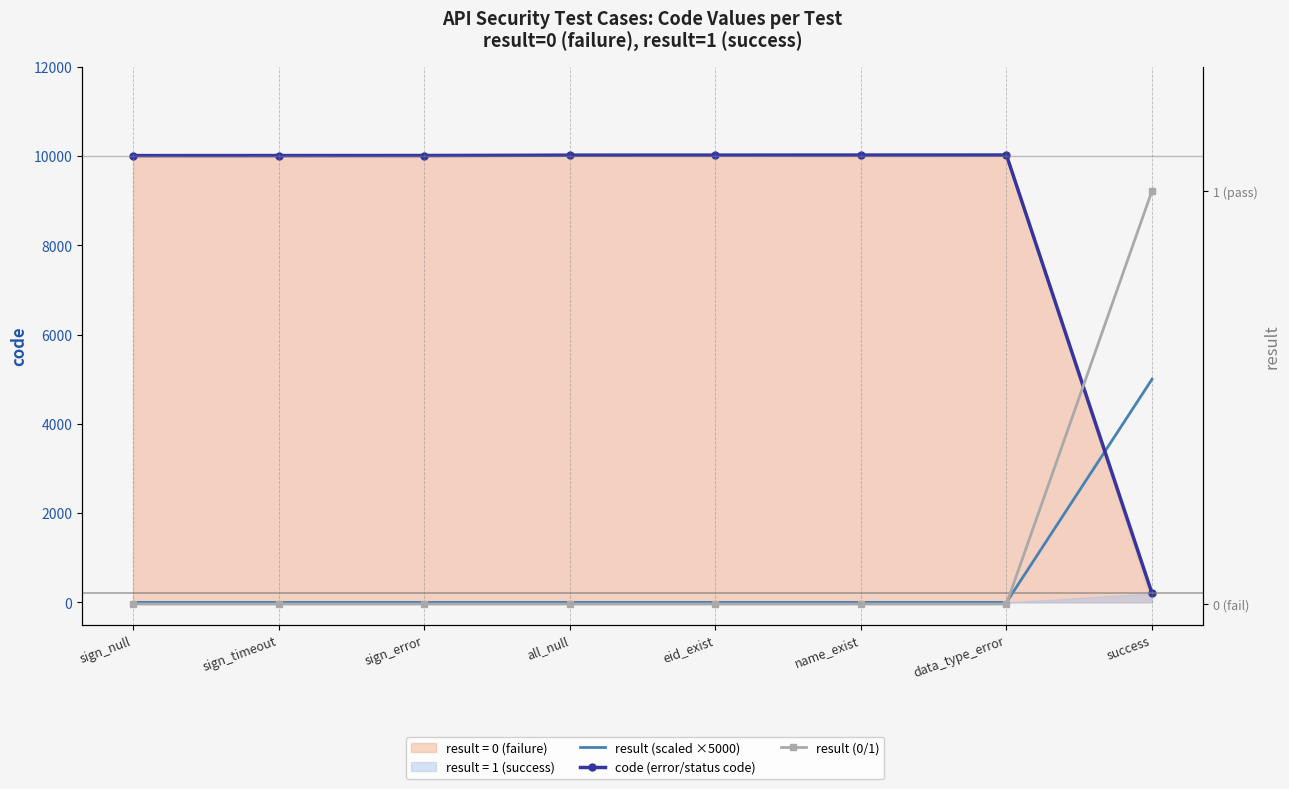

Reading left to right, what are all the values shown in this chart?

result (scaled ×5000): 0	0	0	0	0	0	0	5000
code (error/status code): 10011	10012	10013	10021	10022	10023	10024	200
result (0/1): 0	0	0	0	0	0	0	1